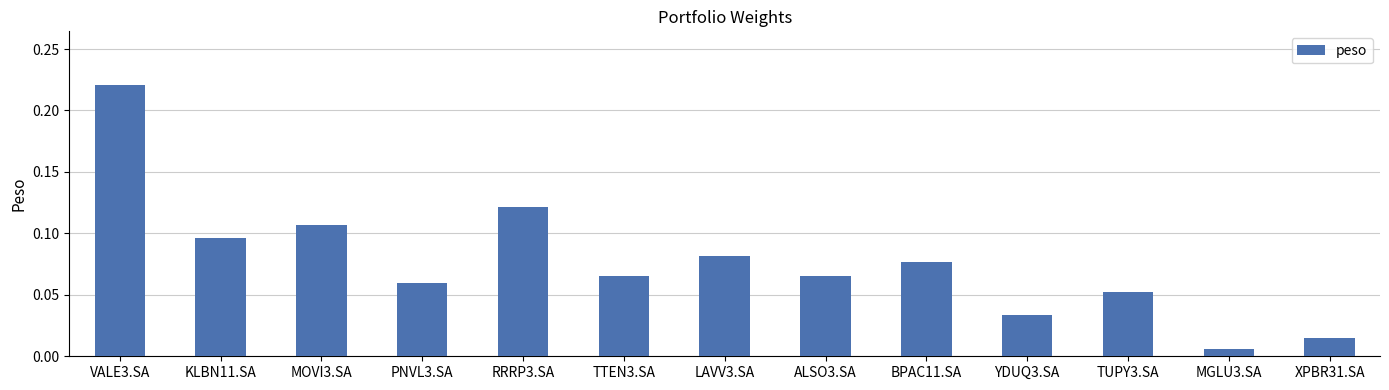

Which category has the lowest value across all series?

MGLU3.SA